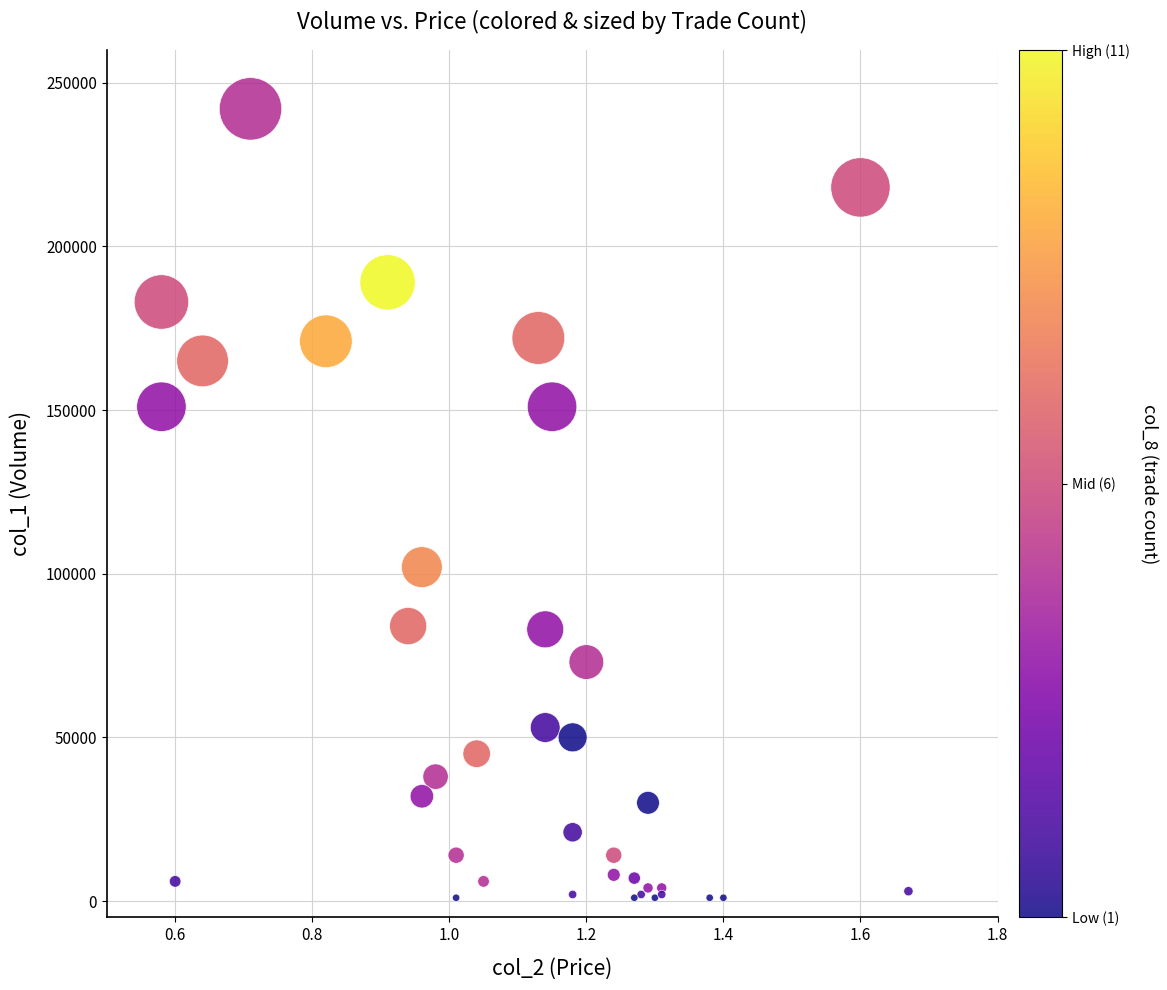

What Y value in the scatter plot is closest to 121500?

102000